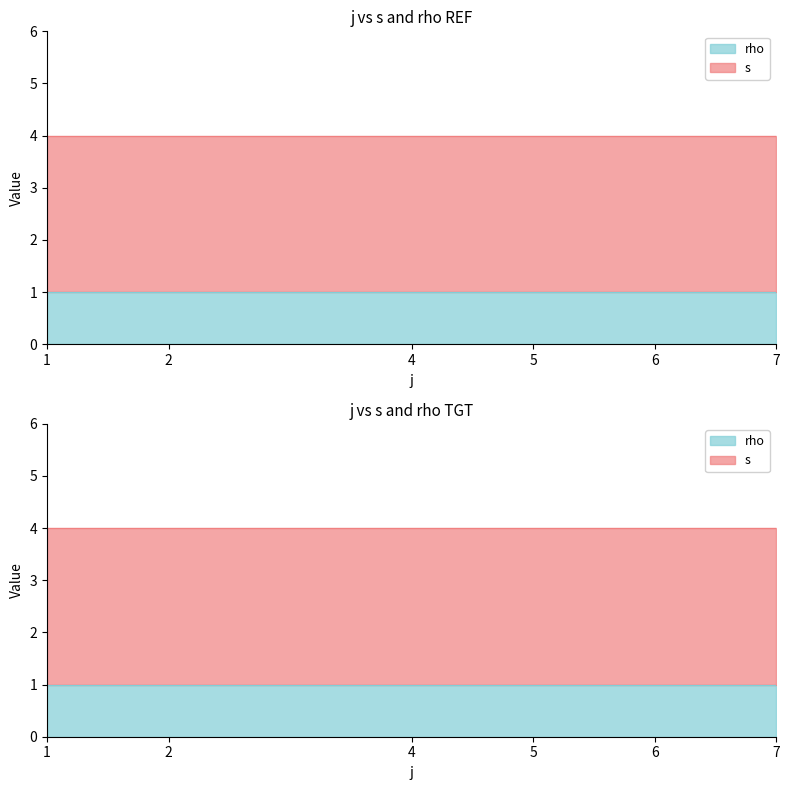

True or false: s and rho intersect in this chart.

False